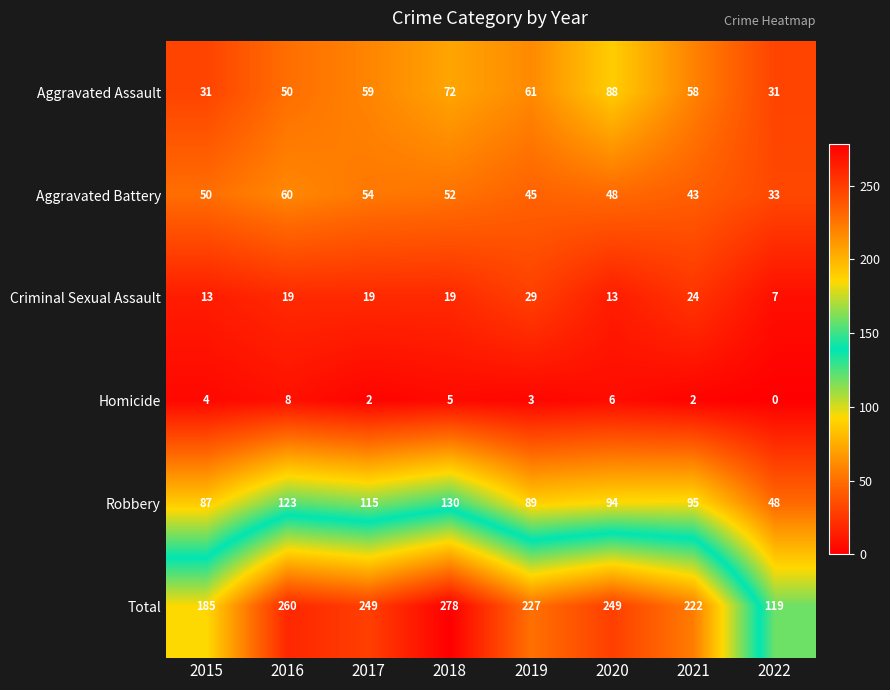

Rank the series at 2018 from highest to lowest value.

Total, Robbery, Aggravated Assault, Aggravated Battery, Criminal Sexual Assault, Homicide